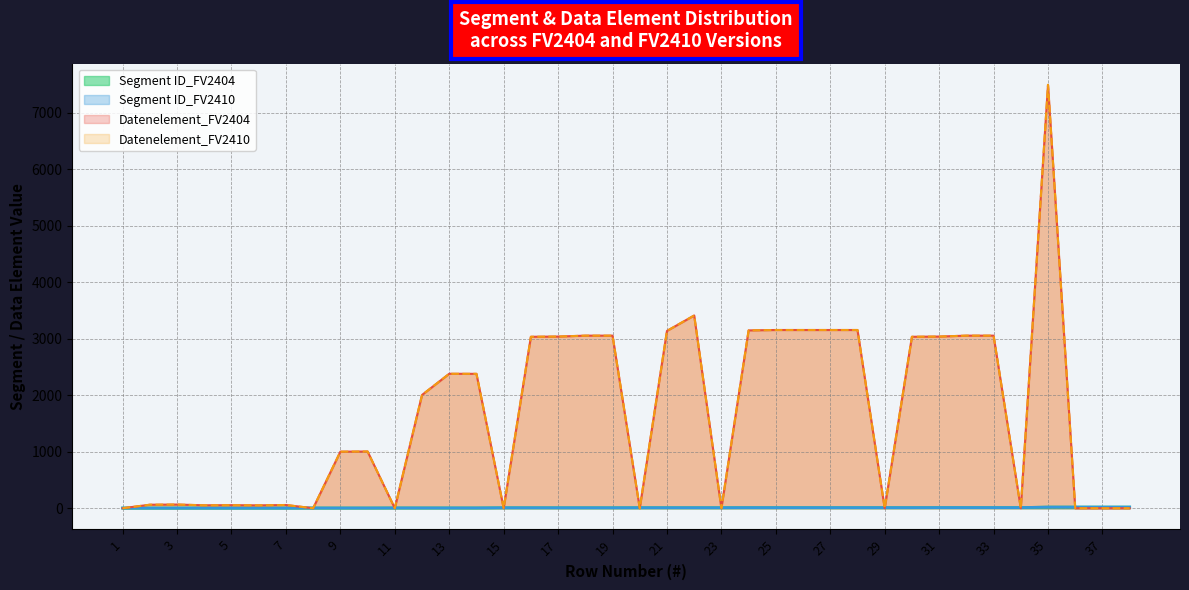

Between 17 and 30, which is larger?

30